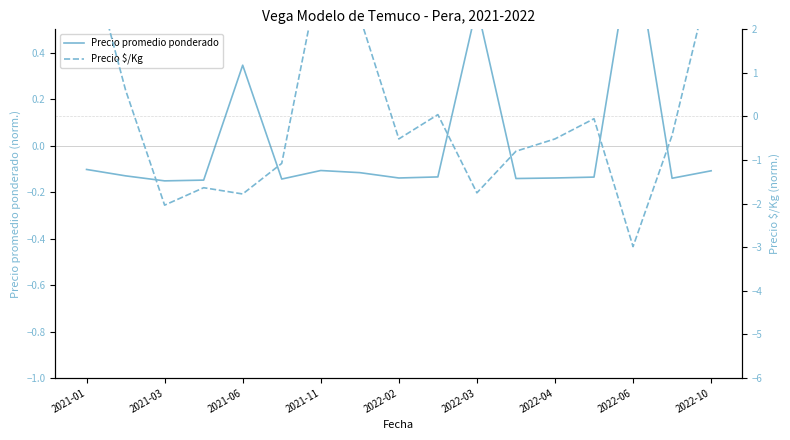

How many values in the Precio promedio ponderado series exceed 0?

3